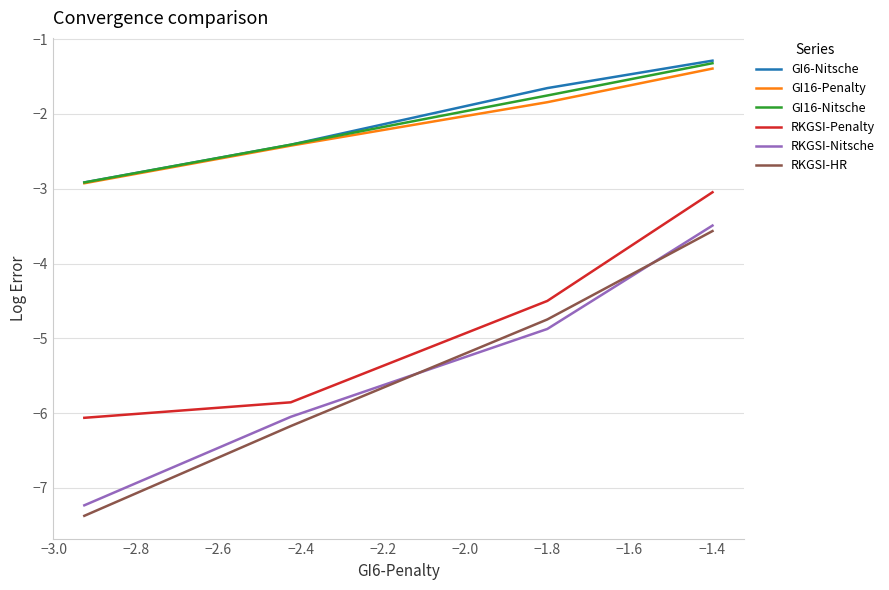

At how many categories does at least one series exceed -7?

4